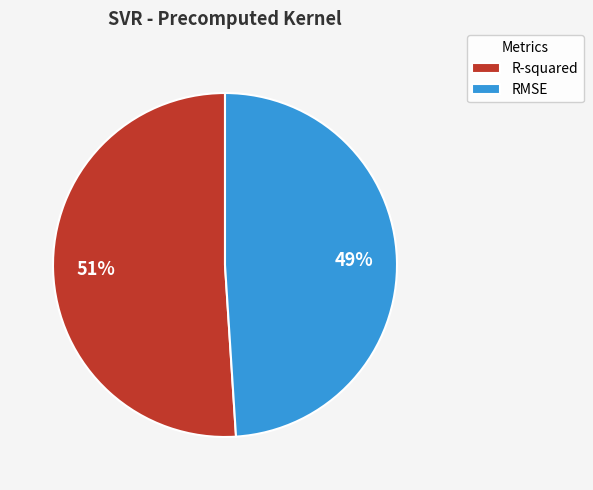

The R-squared slice represents 51% of the pie. True or false?

True